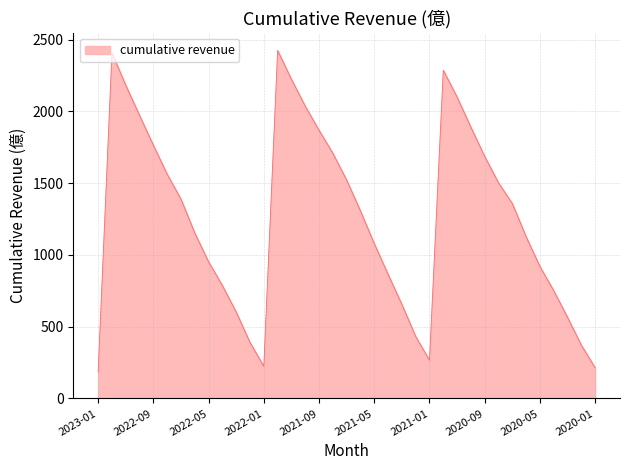

What is the smallest value displayed?

183.4